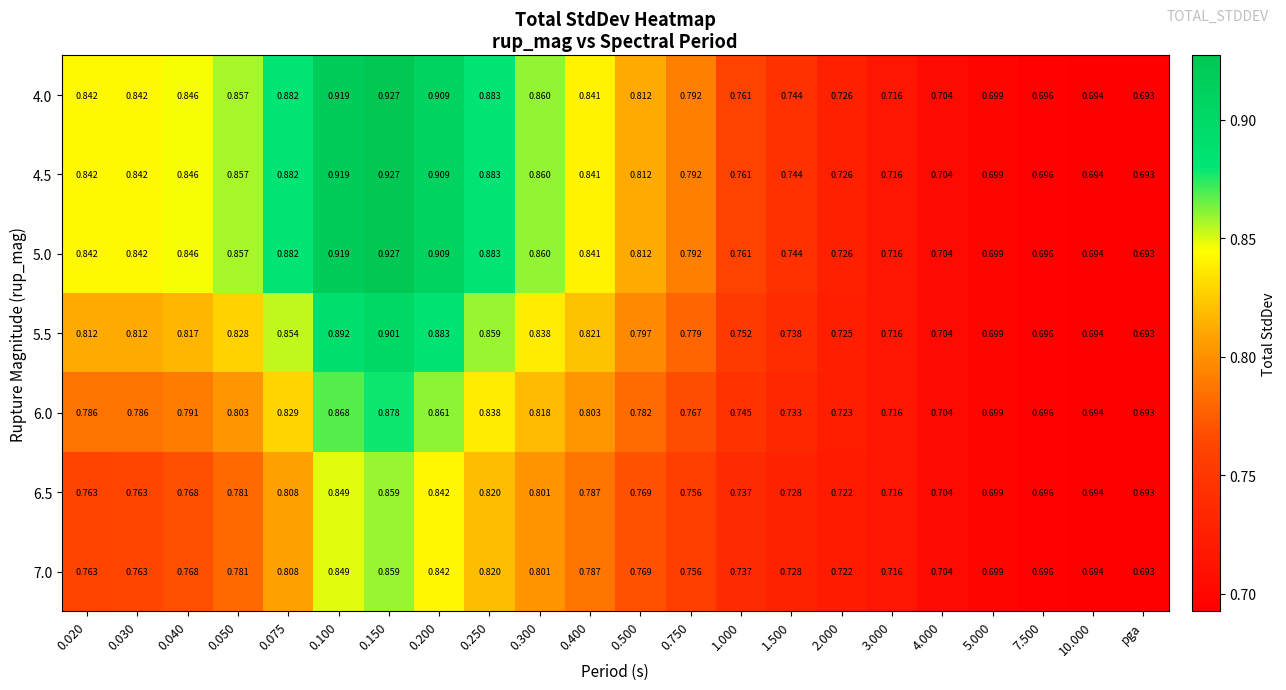

At which category does the chart reach its minimum across all series?

pga